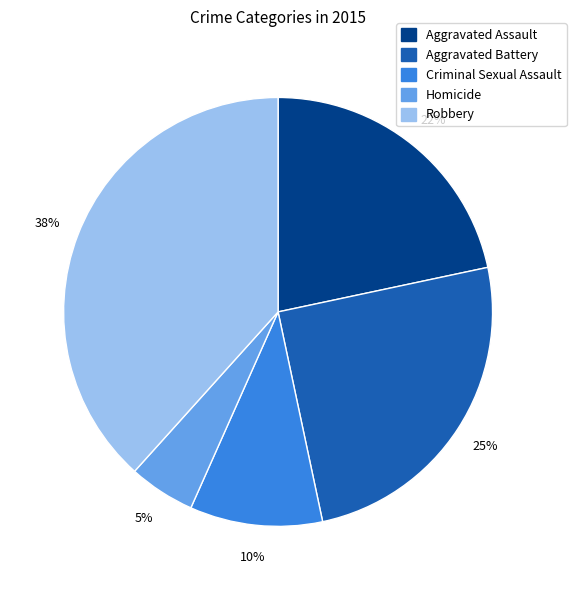

What is the smallest slice in the pie chart?

Homicide